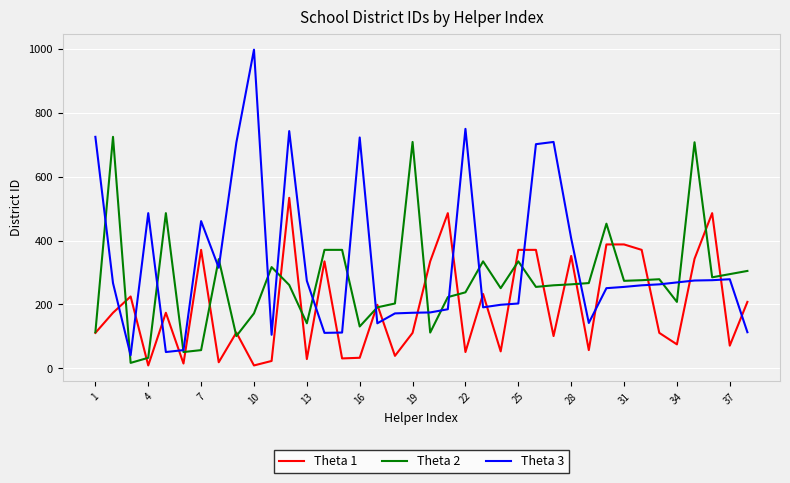

How many values in the Theta 1 series are below 174?

19